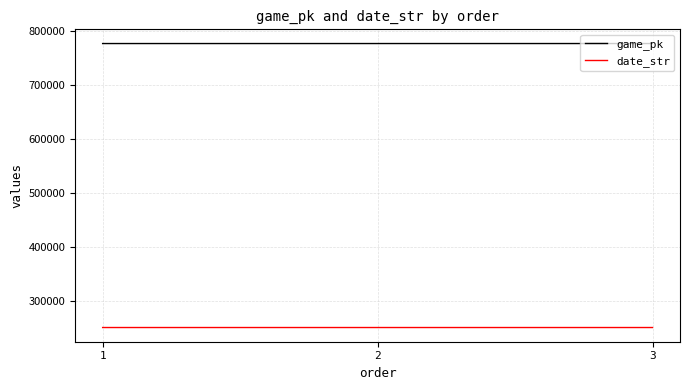

What is the spread (max minus min) of values at 1?

525832